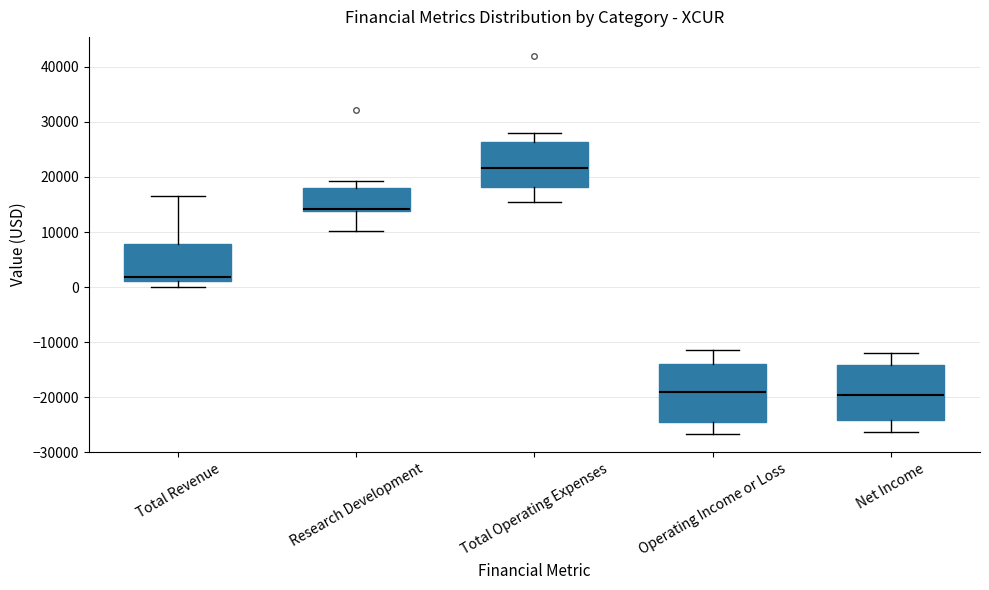

Reading left to right, read every box against the y-axis: the position of its median line, the range the box covers, and the ends of its whiskers. The values are not printed on the chart, so give them approximately, as read against the axis.

Total Revenue: median 2000, box 1000 to 8000, whiskers 0 to 17000
Research Development: median 14000 (drawn on the box's lower edge), box 14000 to 18000, whiskers 10000 to 19000
Total Operating Expenses: median 22000, box 18000 to 26000, whiskers 16000 to 28000
Operating Income or Loss: median -19000, box -24000 to -14000, whiskers -27000 to -11000
Net Income: median -20000, box -24000 to -14000, whiskers -26000 to -12000